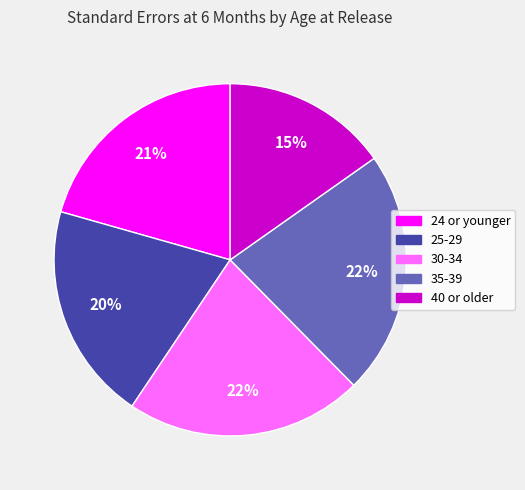

To the nearest percent, what percentage of the pie is 30-34?

22%